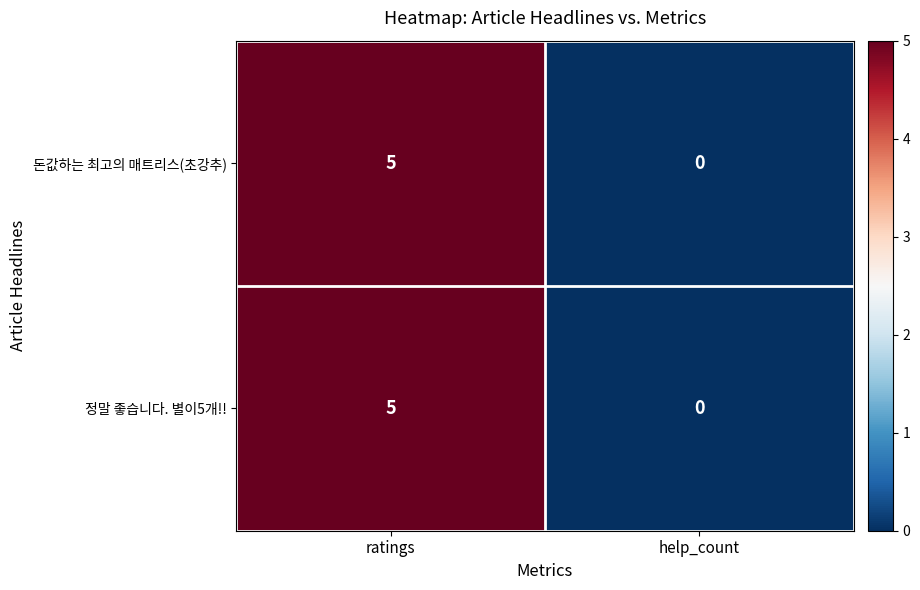

What is the highest value of the 돈값하는 최고의 매트리스(초강추) series?

5